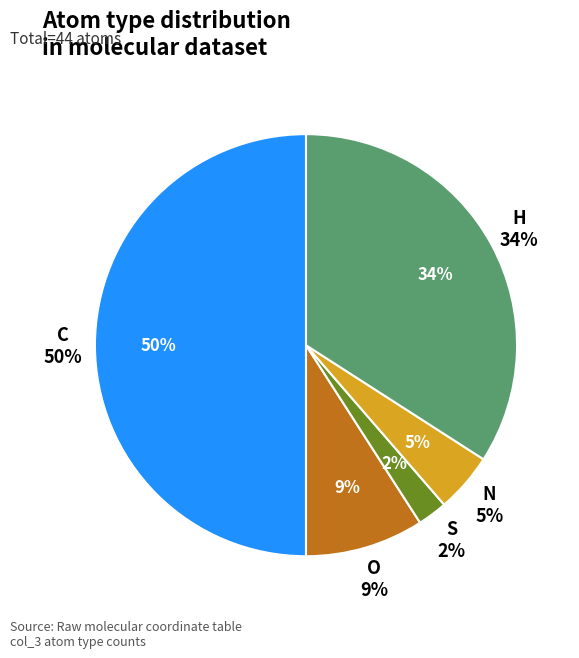

To the nearest percent, what is the difference between the largest and smallest slice percentages?

48%